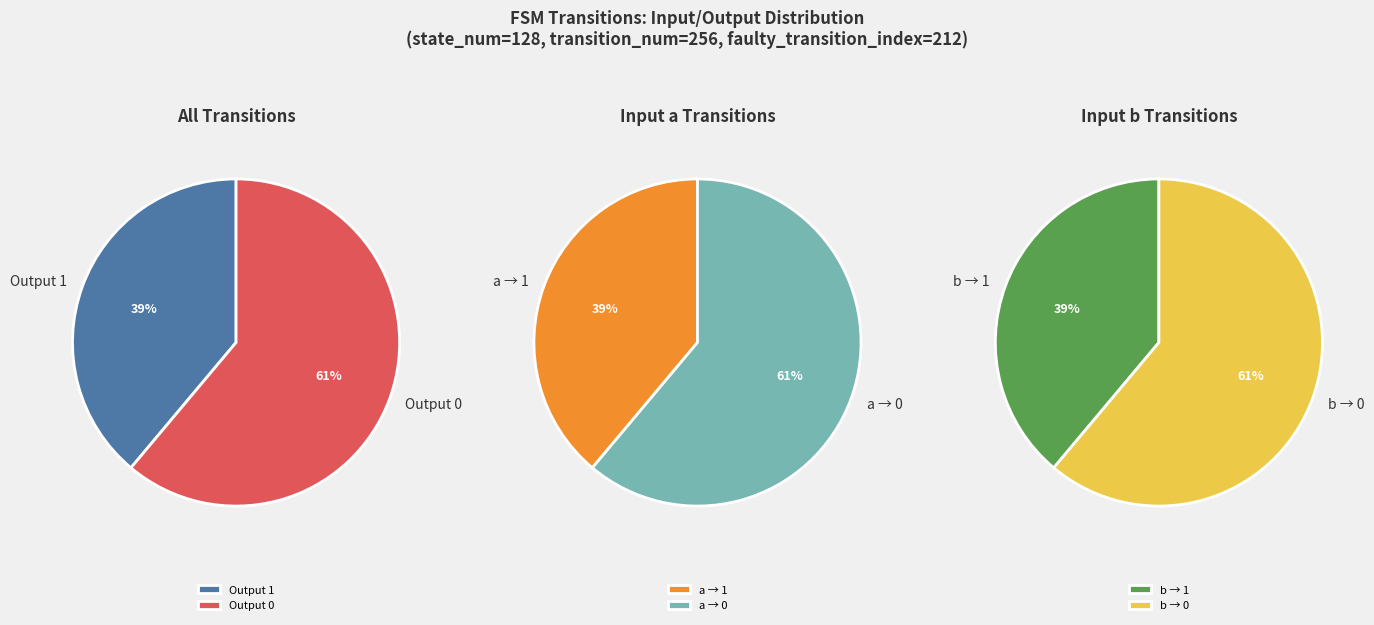

Rank the categories by value from lowest to highest.

input_a_output_1, input_b_output_1, input_b_output_0, input_a_output_0